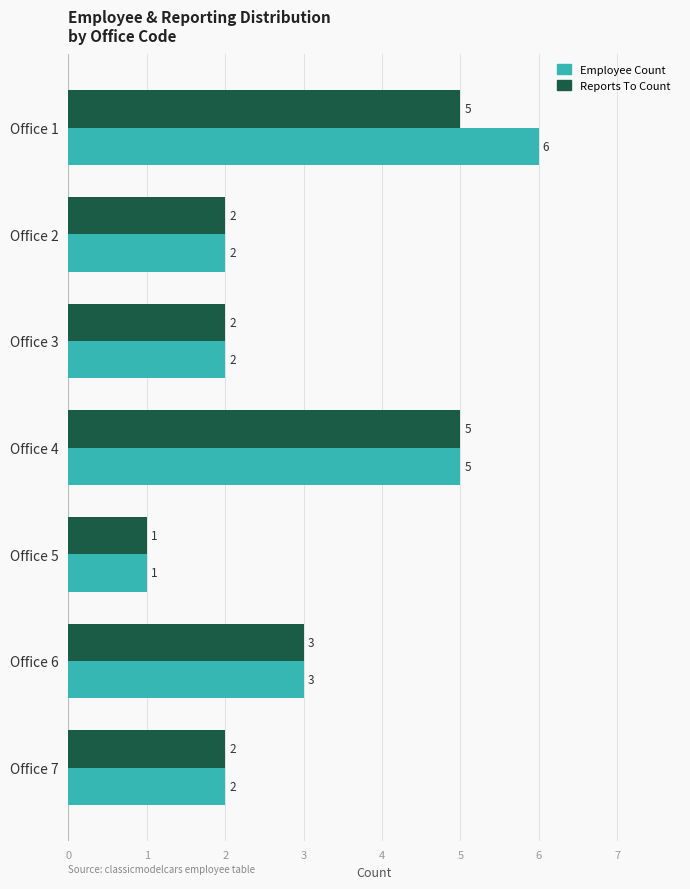

Count the number of categories in the chart.

7